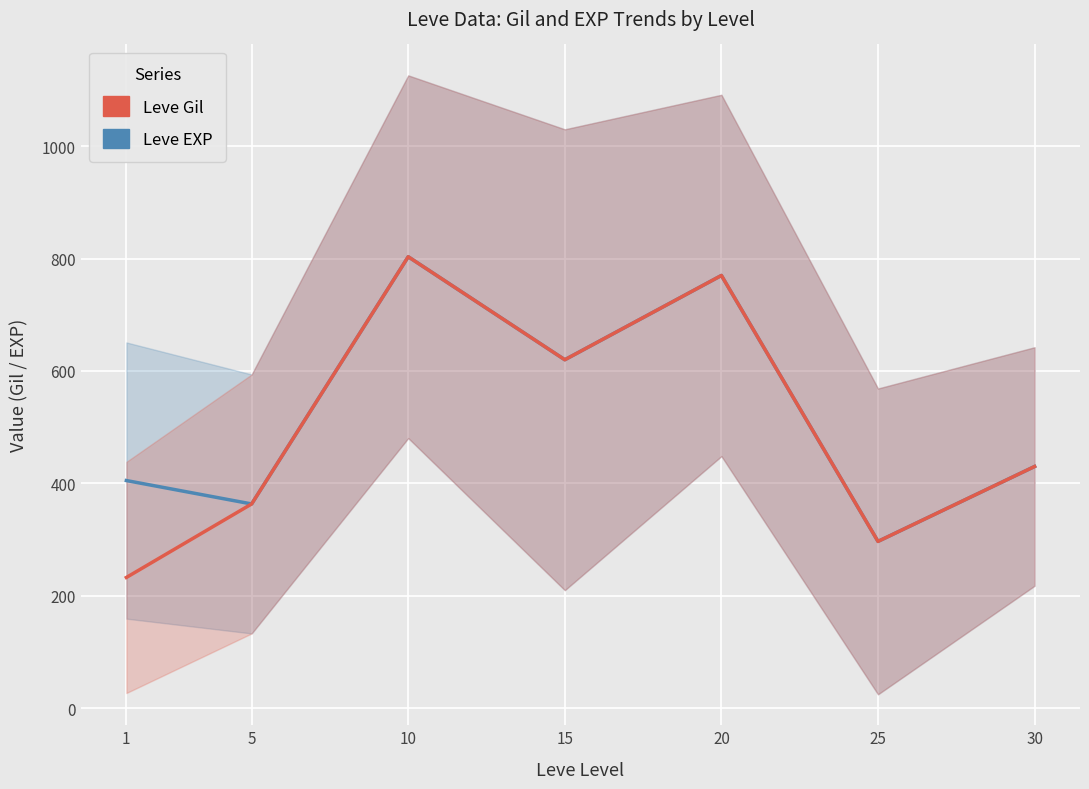

What is the value of the Leve Gil point at the 4th from the left?

620.0